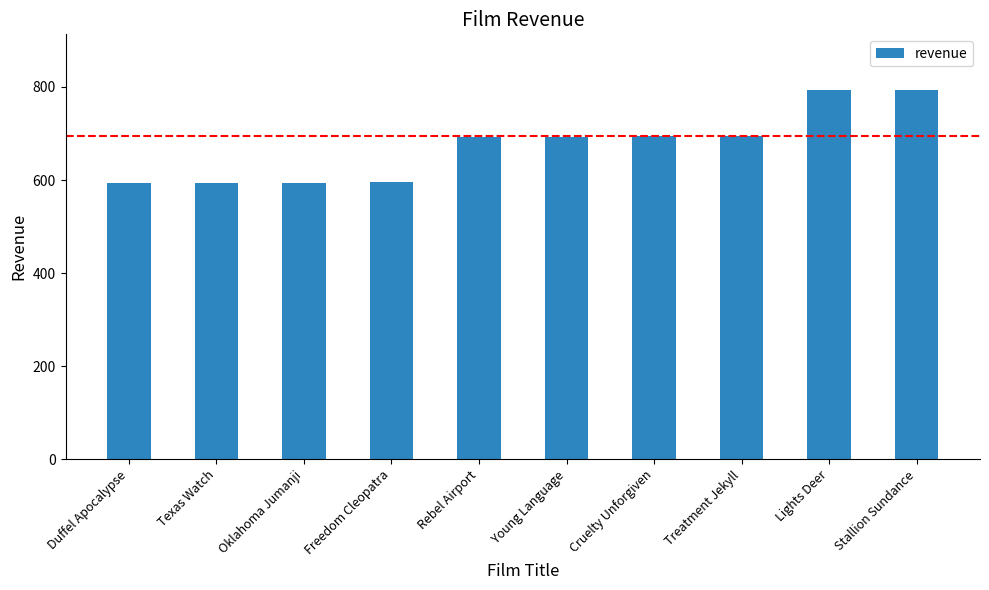

What is the smallest value displayed?

594